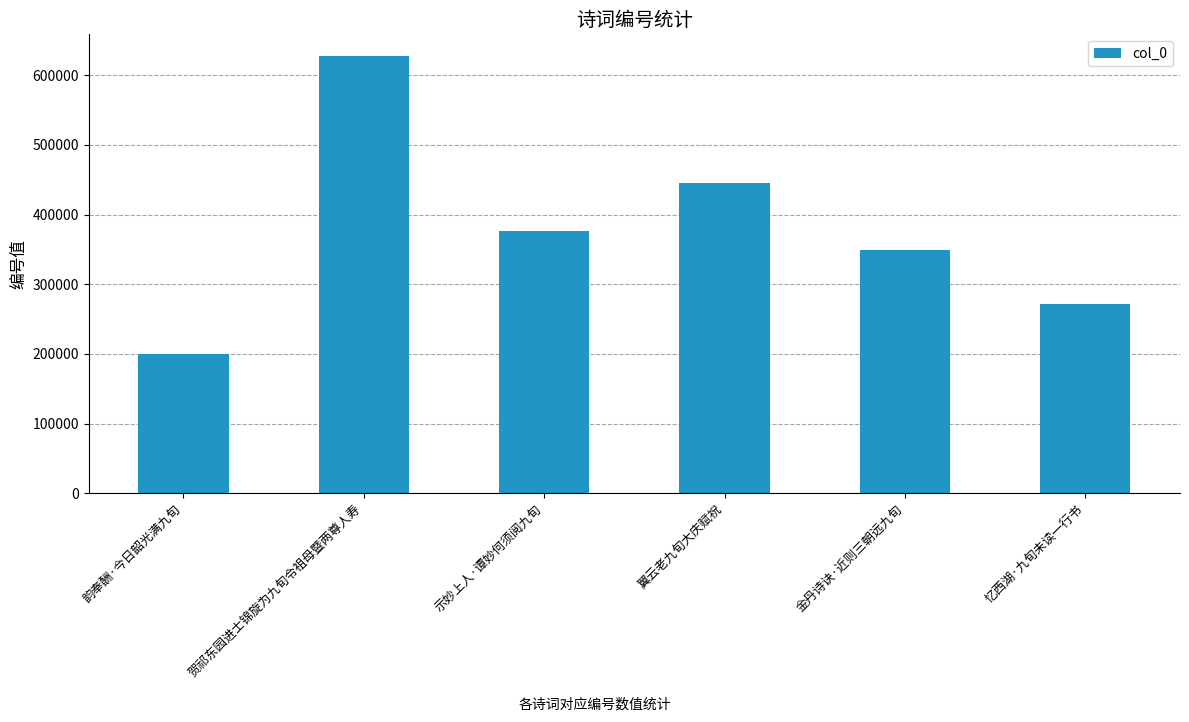

What position from the right is 忆西湖·九旬未读一行书?

1